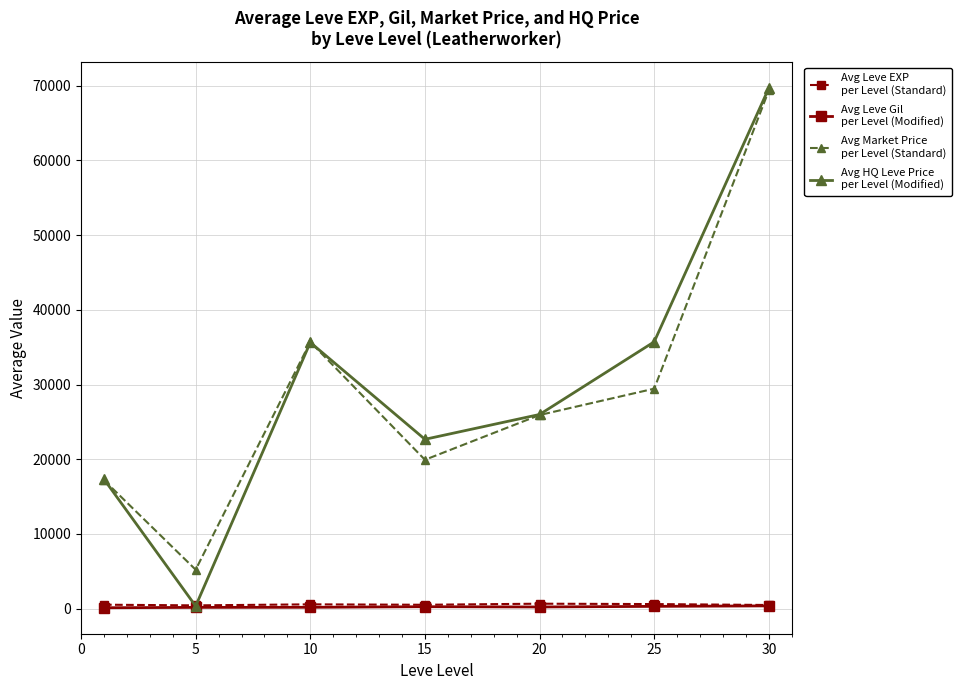

What is the maximum value shown in the chart?

69689.1